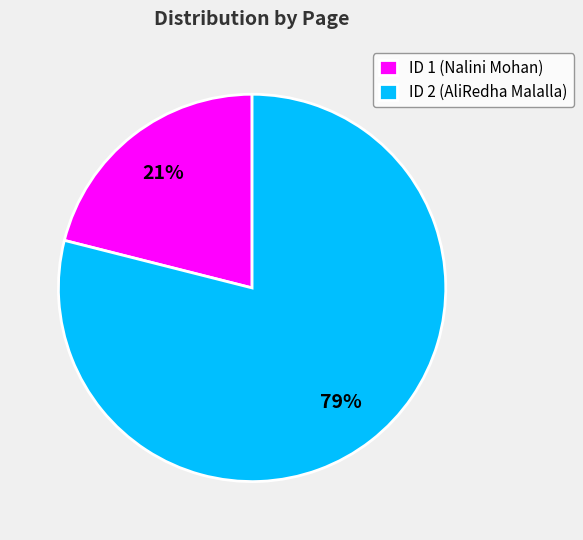

Between ID 2 (AliRedha Malalla) and ID 1 (Nalini Mohan), which is larger?

ID 2 (AliRedha Malalla)